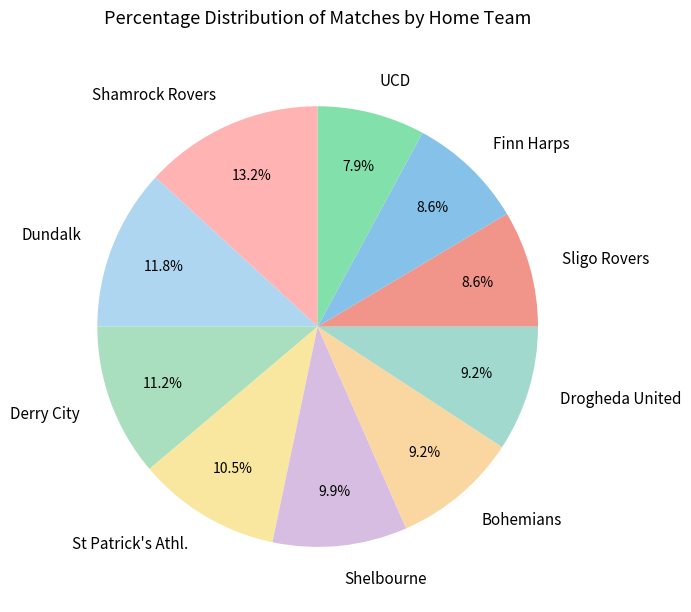

What is the ratio of the value at Shelbourne to the value at Shamrock Rovers?

0.8